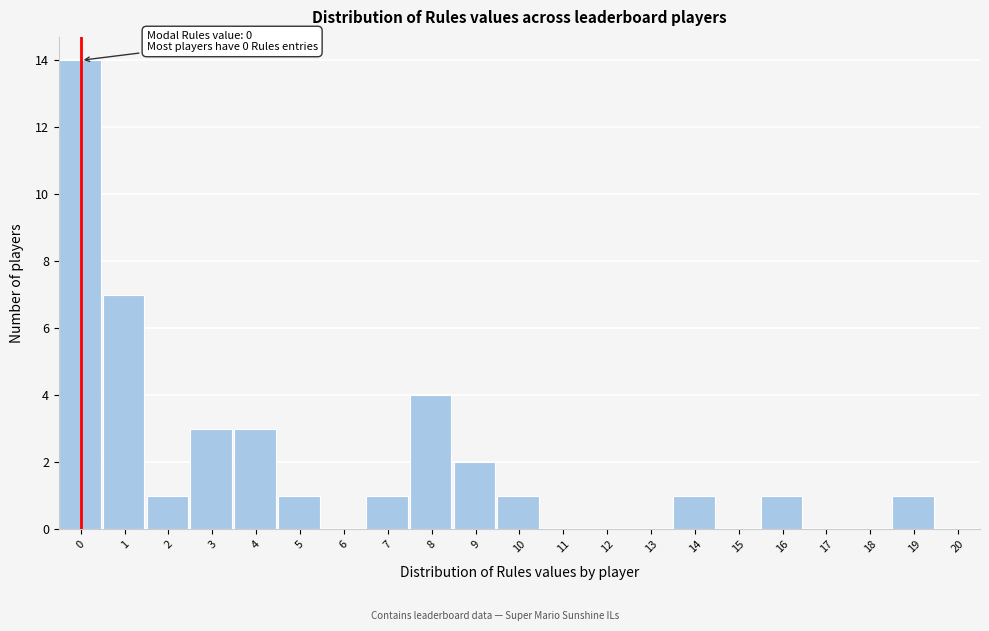

Reading left to right, transcribe all the data shown in this chart.

0=14	1=7	2=1	3=3	4=3	5=1	6=0	7=1	8=4	9=2	10=1	11=0	12=0	13=0	14=1	15=0	16=1	17=0	18=0	19=1	20=0